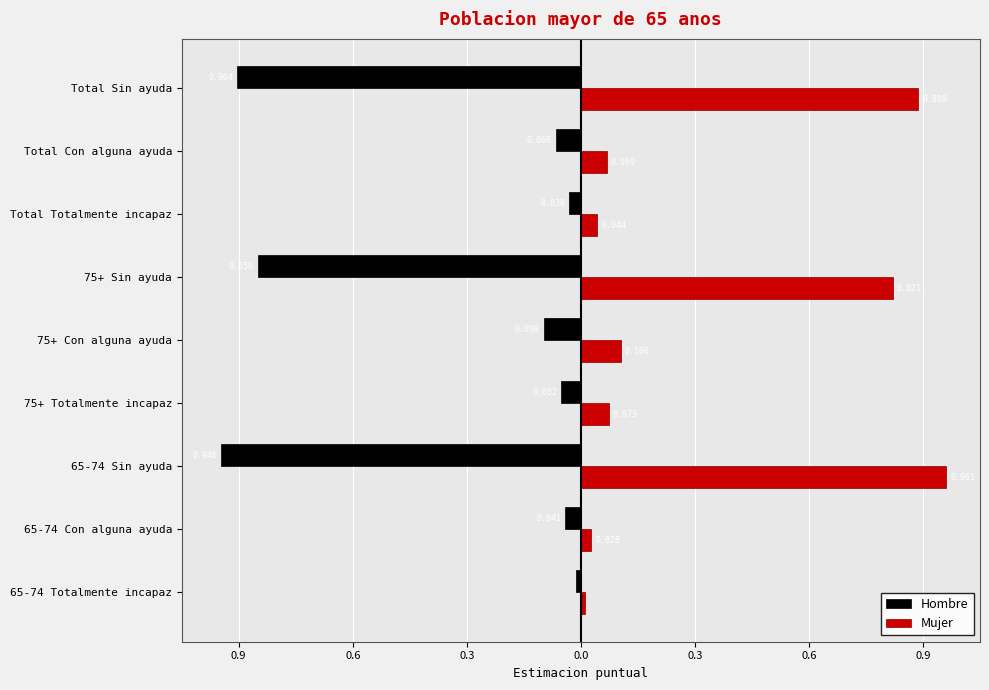

Which series has the largest total across all categories?

Mujer